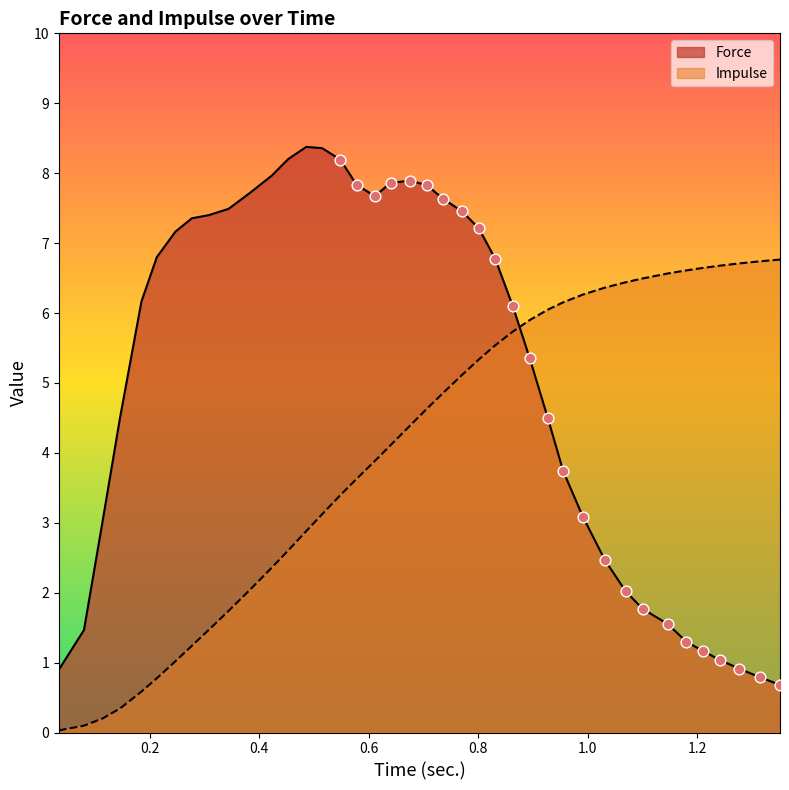

Which series contains the lowest Y value?

Impulse